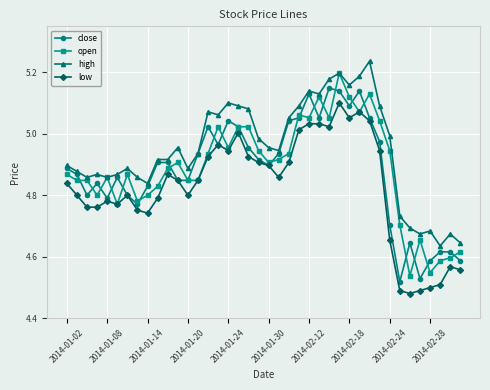

Rank the series by their maximum value, from lowest to highest.

low, close, open, high